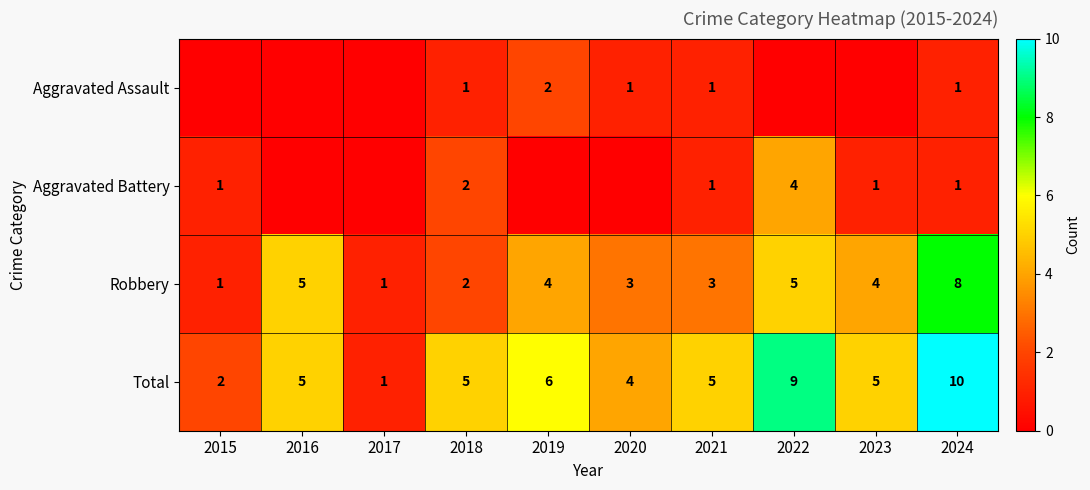

How many Robbery values are between 2 and 5?

7